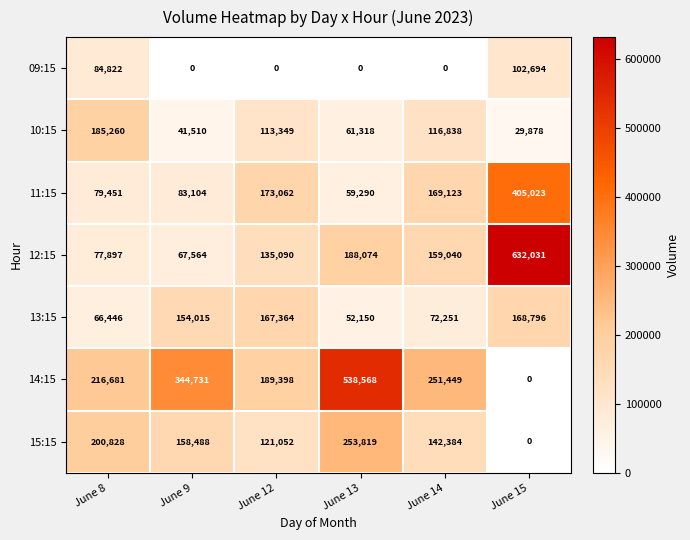

What is the total value across all series at June 15?

1338422